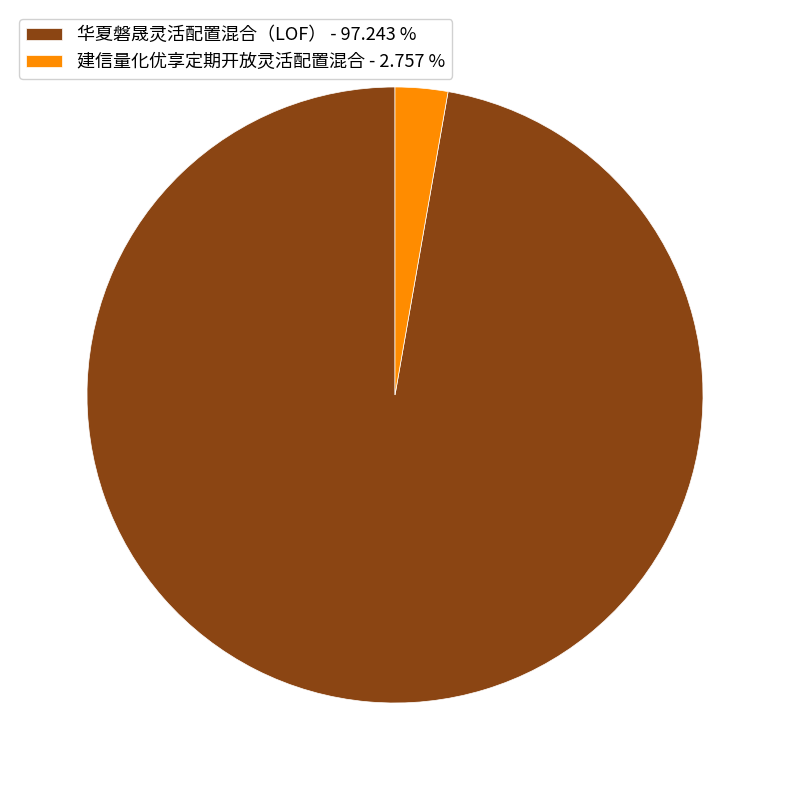

Which category has the biggest portion of the pie?

华夏磐晟灵活配置混合（LOF）